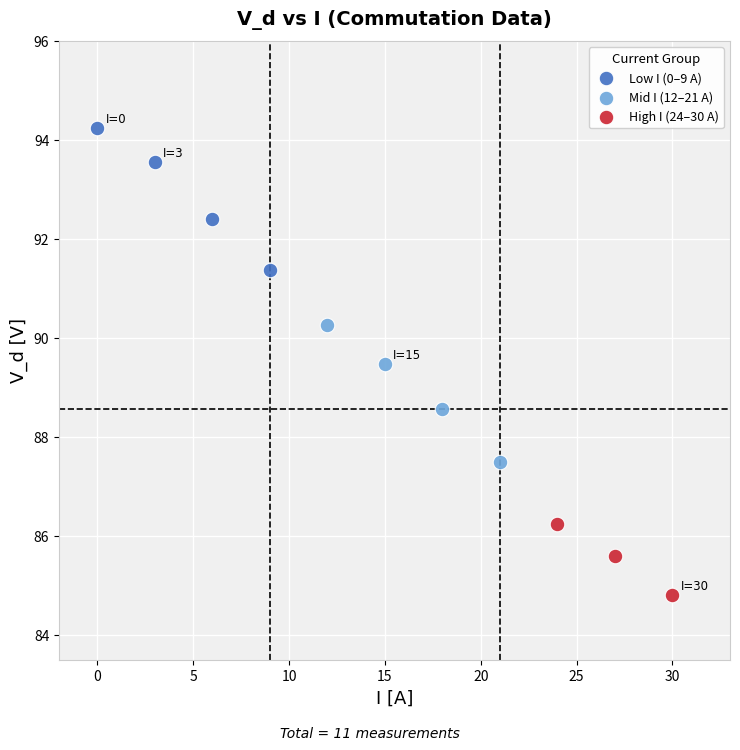

Which series contains the lowest Y value?

High I (24–30 A)